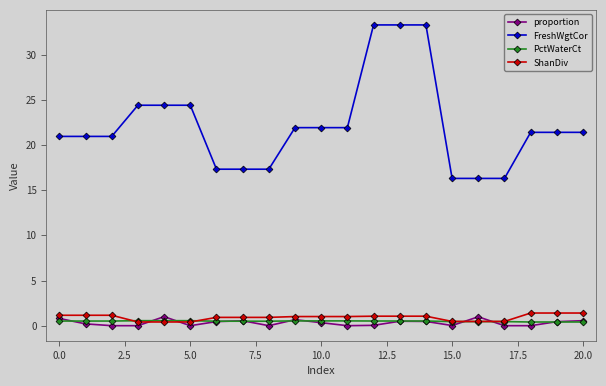

True or false: proportion has more than 1 interior local peaks.

True